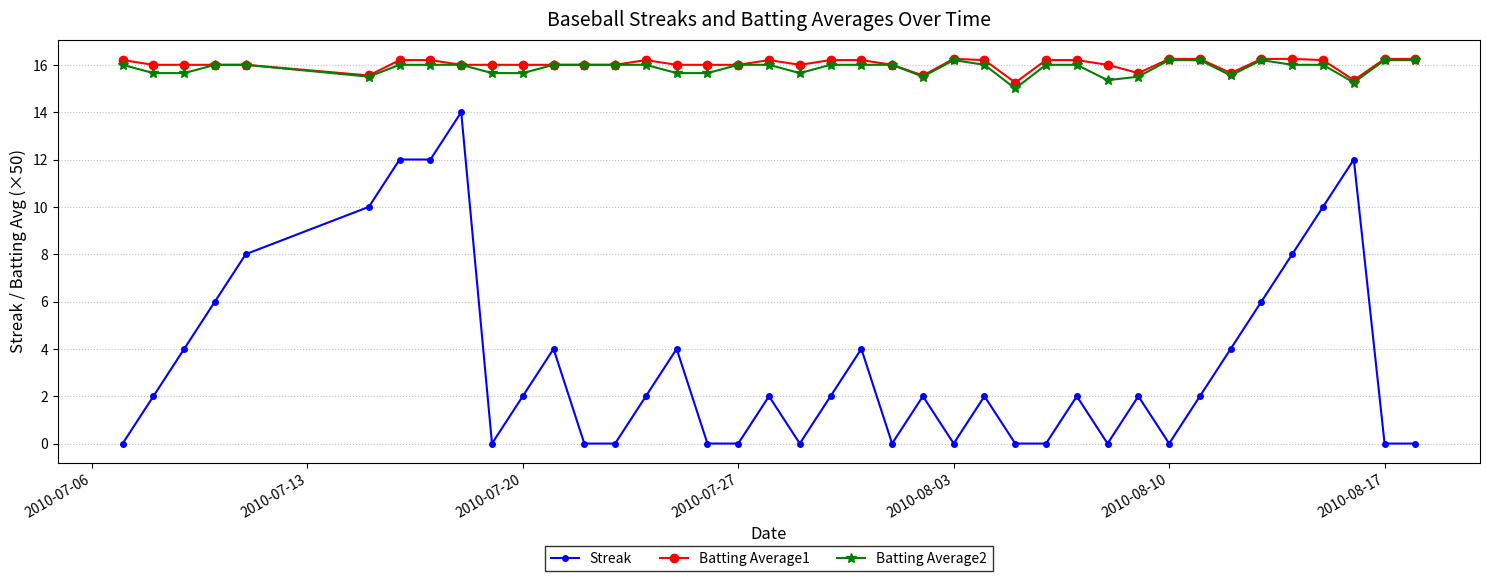

Which series has the widest spread of values?

Streak